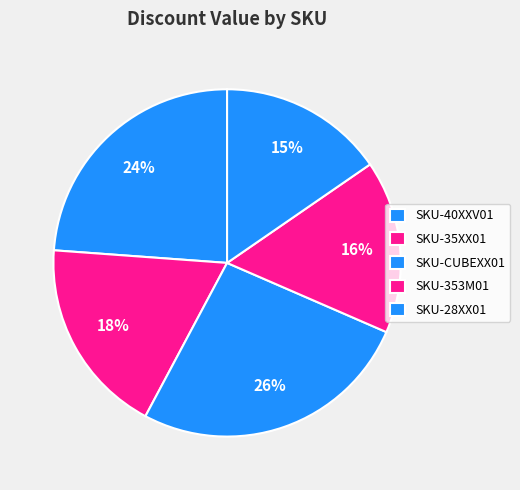

Approximately how many times larger is the value at SKU-28XX01 compared to SKU-40XXV01?

0.6